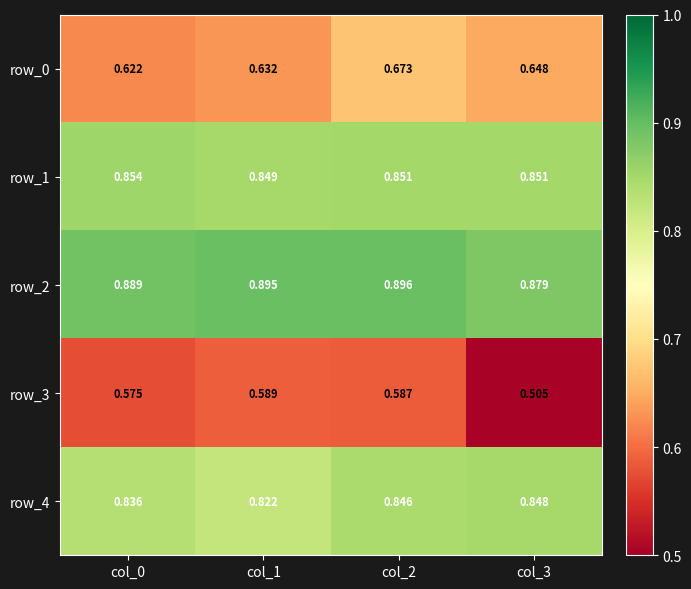

At how many categories does at least one series exceed 0?

4